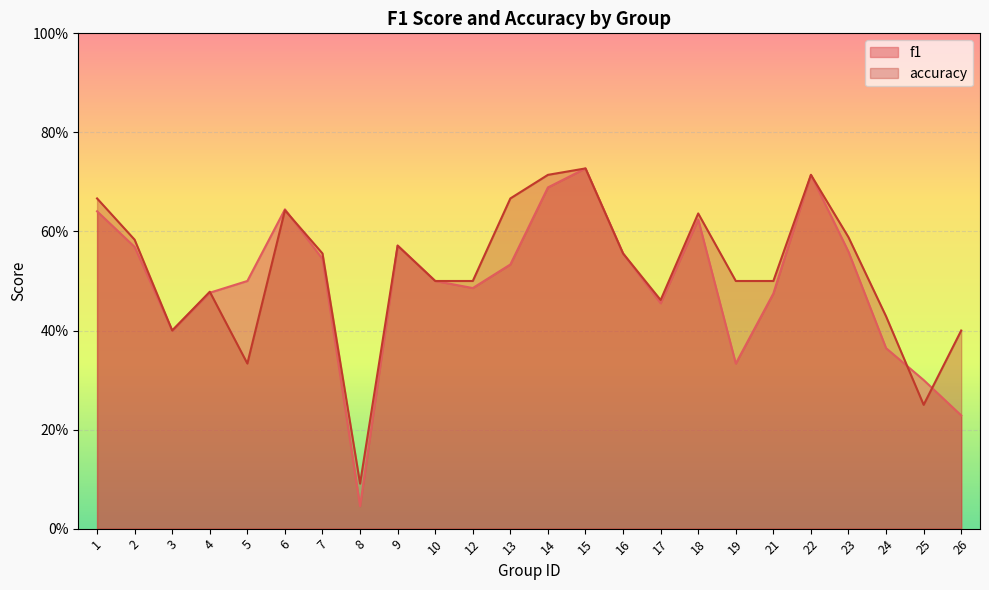

Count the accuracy values in the range 0 to 1.

24